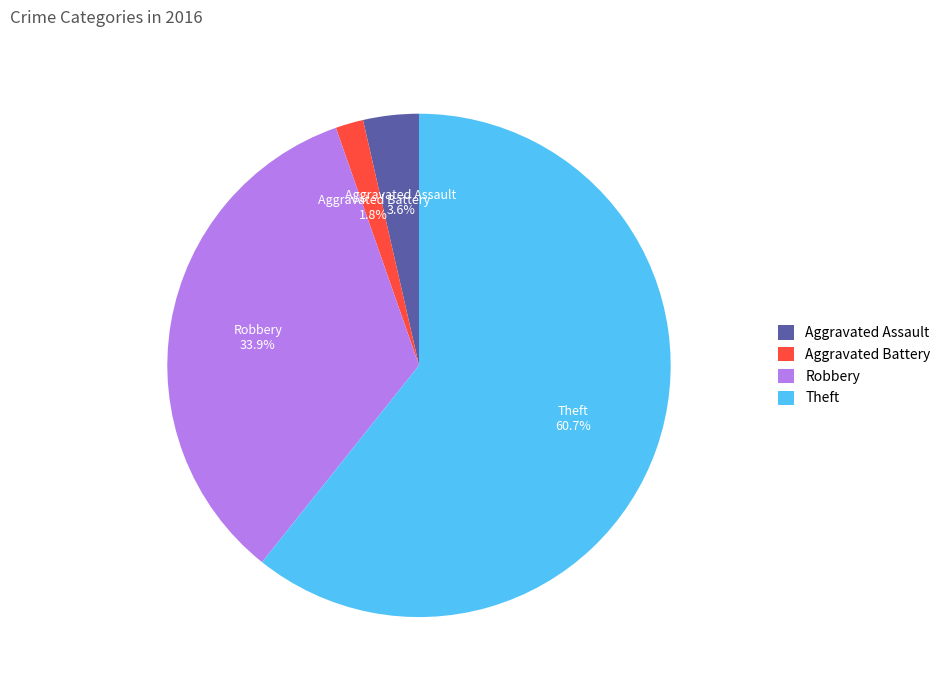

Does any single category account for the majority?

Yes